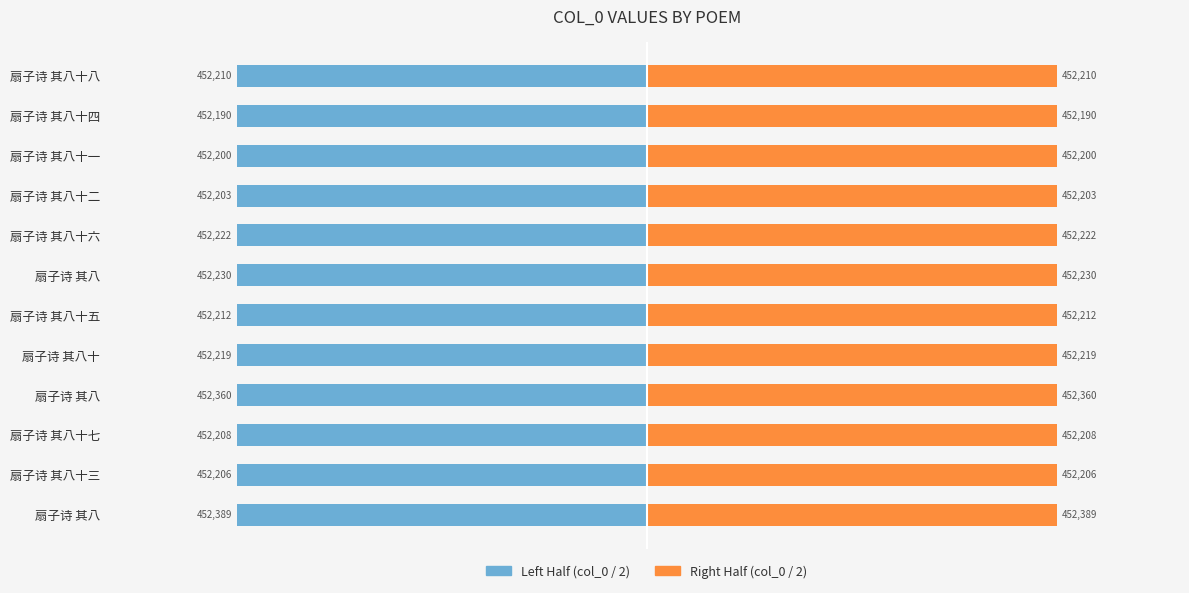

True or false: Right Half (col_0 / 2) has a value of 752145.8 at 扇子诗 其八.

False